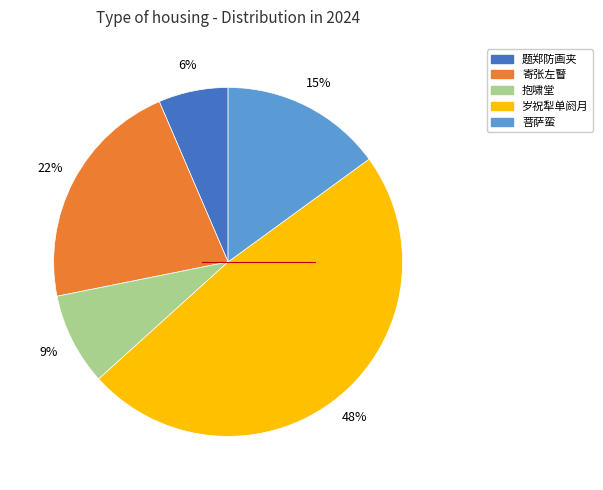

To the nearest percent, what is the average slice percentage?

20%